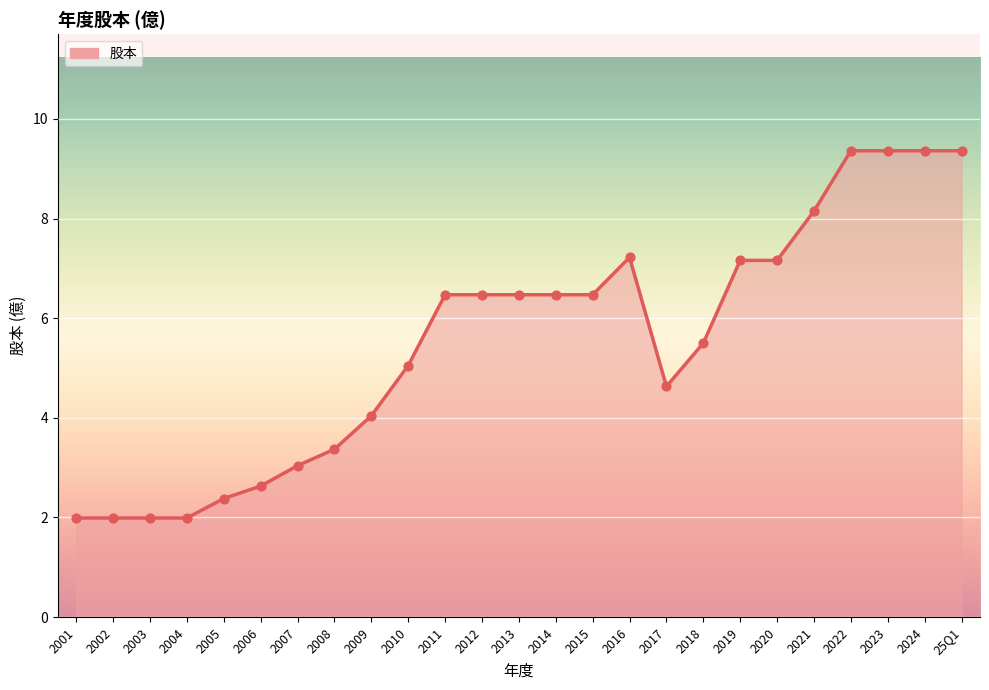

What is the change in value from 2020 to 25Q1?

+2.2